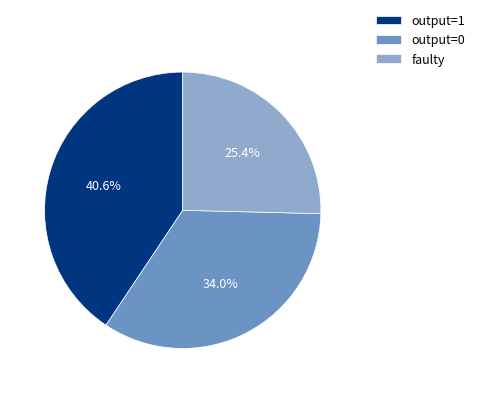

Does any single category account for the majority?

No